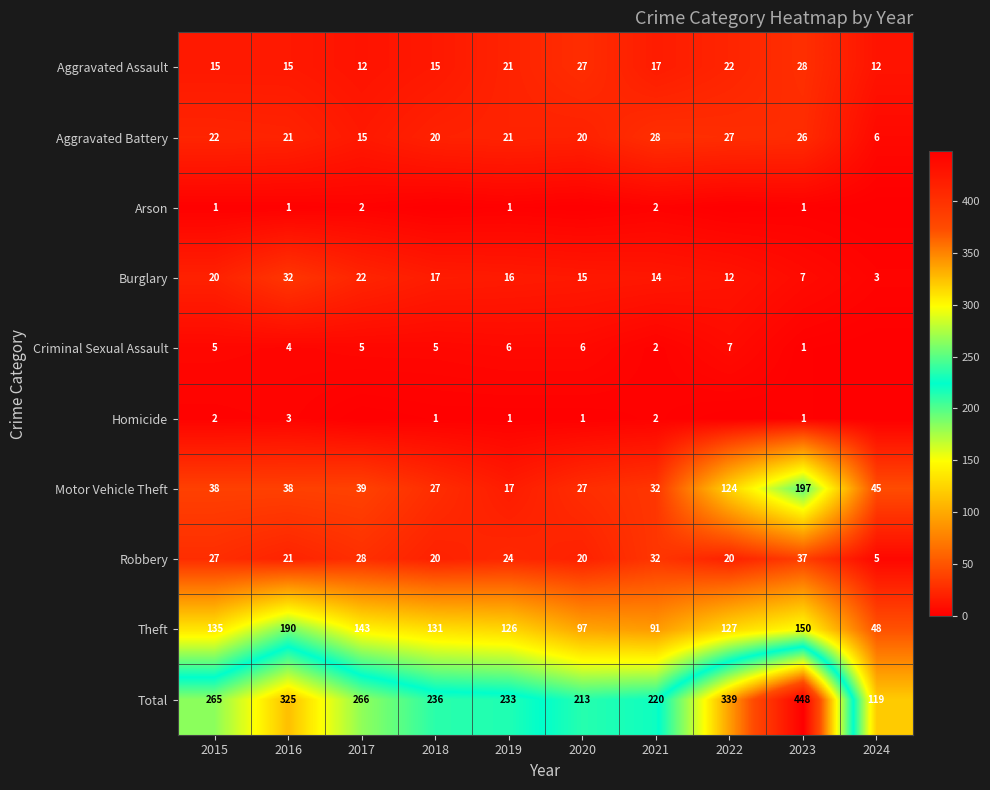

What is the highest value of the Burglary series?

32